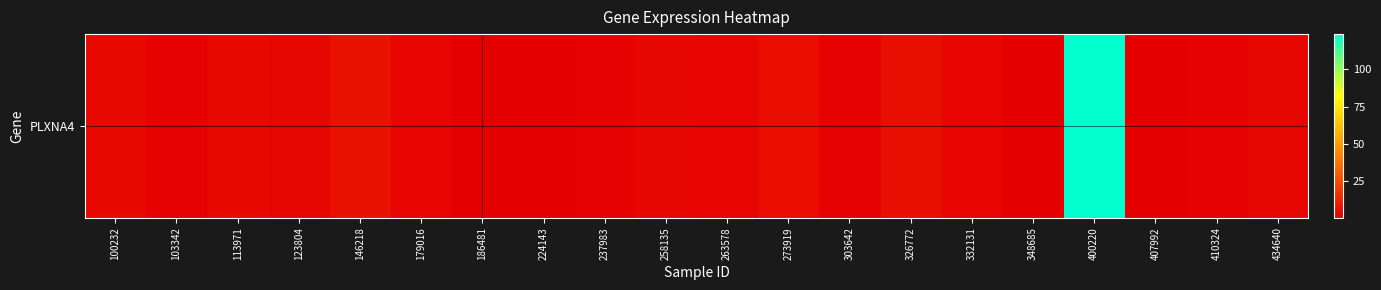

Rank the categories by value from lowest to highest.

407992, 186481, 348685, 224143, 303642, 410324, 237983, 103342, 179016, 332131, 263578, 123804, 434640, 258135, 100232, 113971, 273919, 326772, 146218, 400220